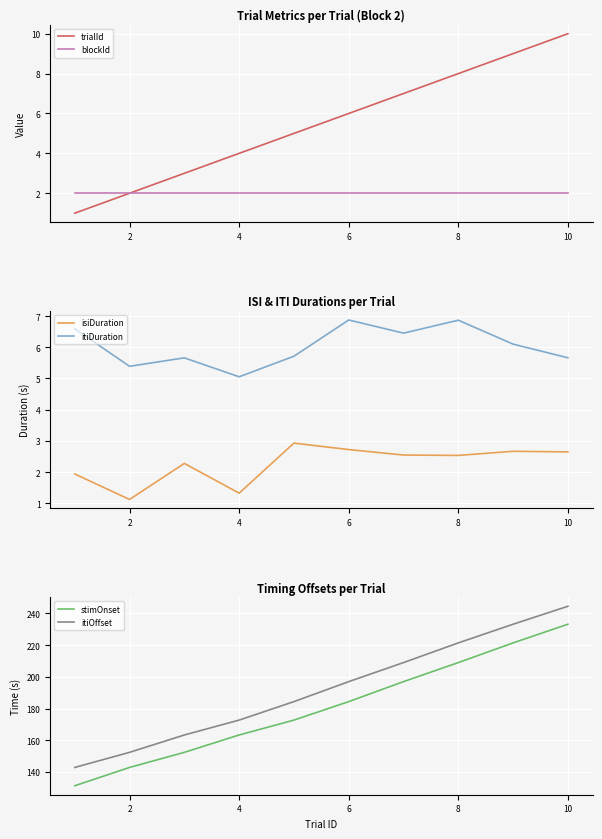

Is it true that stimOnset equals 41.5 at 2?

False